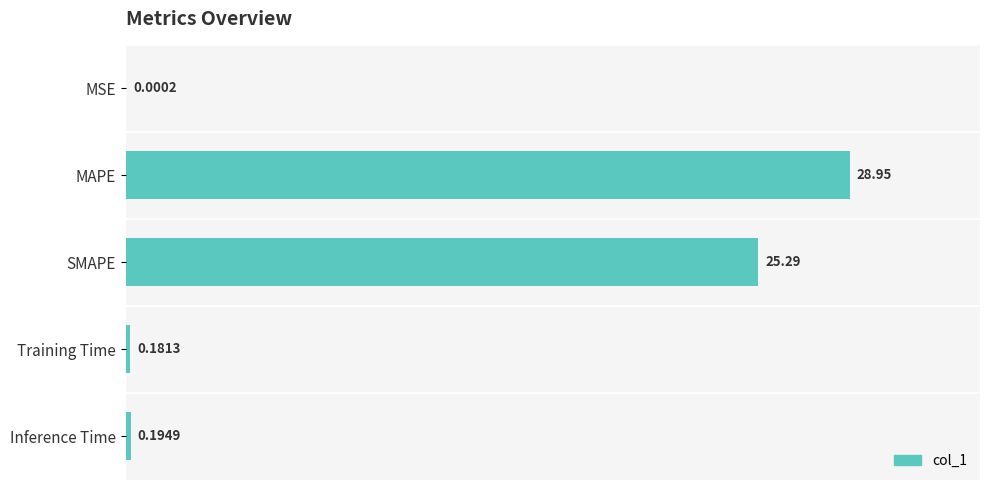

Where is the data nearest to the value 14?

SMAPE